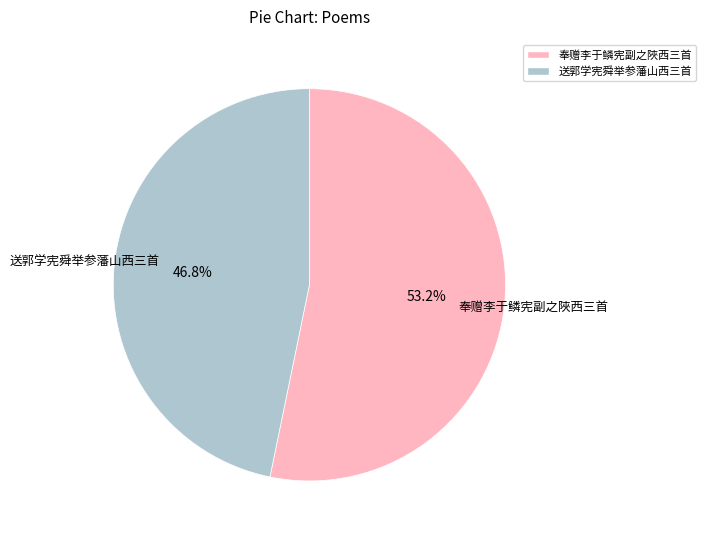

Is there any slice that represents more than half of the pie?

Yes